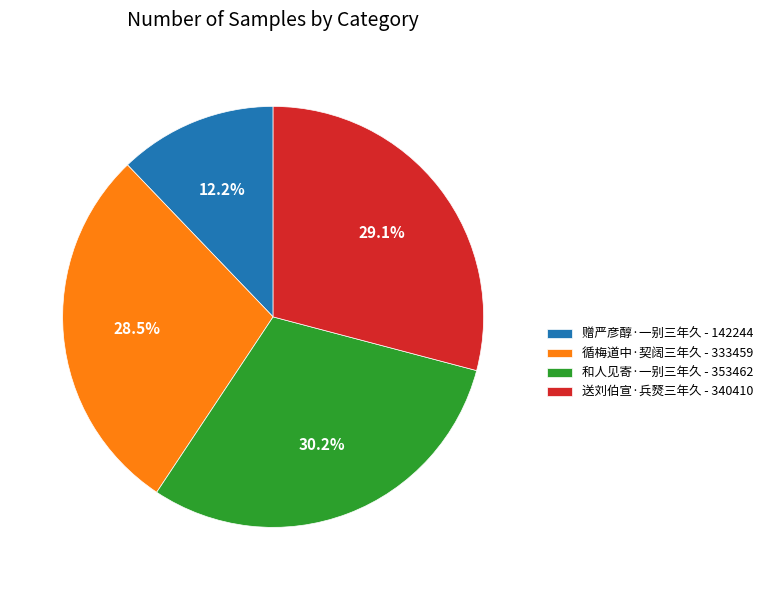

Does 赠严彦醇·一别三年久 account for over 50% of the chart?

No